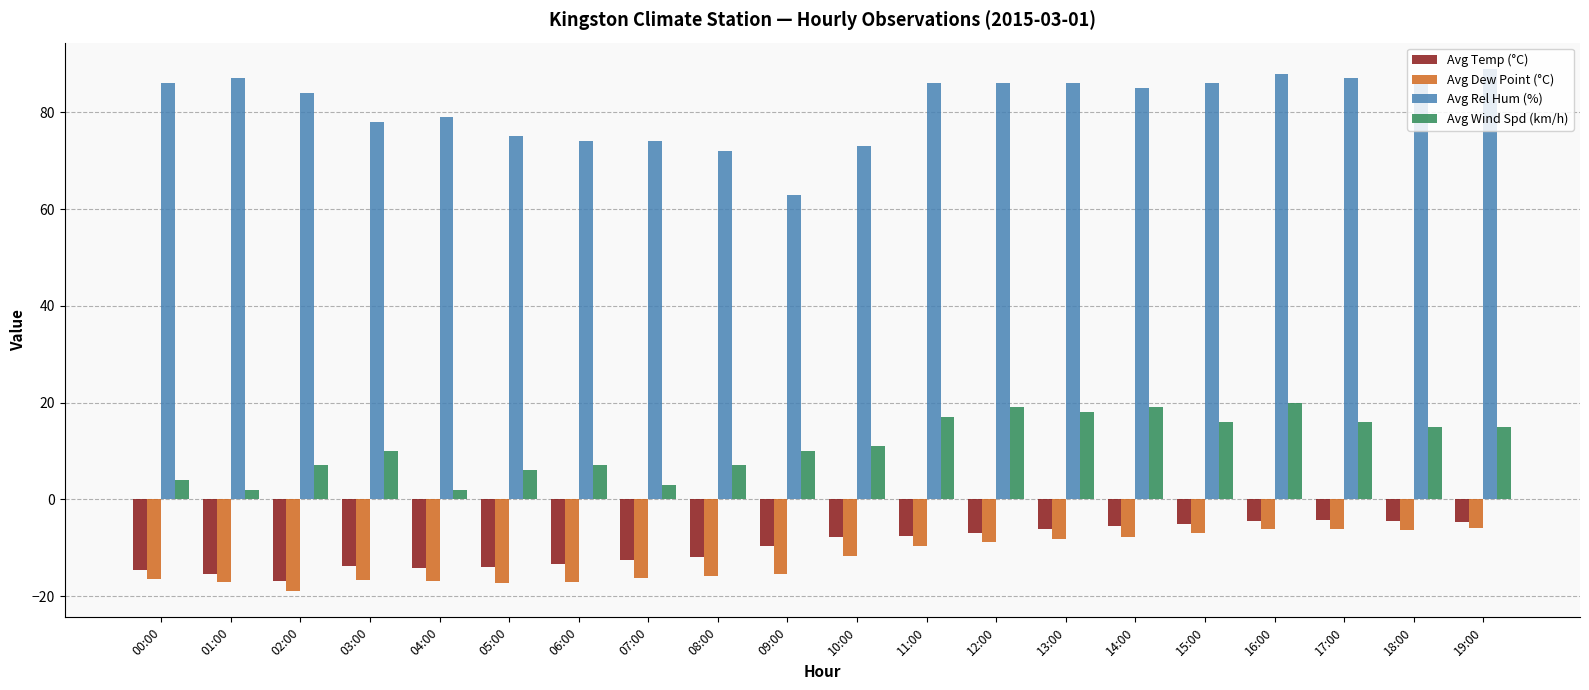

What is the spread (max minus min) of values at 13:00?

94.2